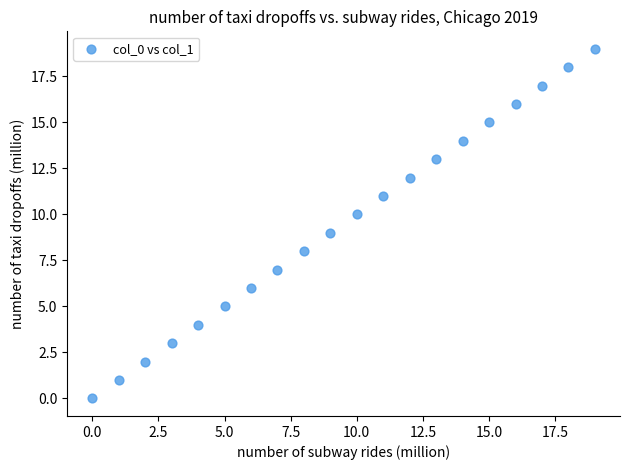

What is the range of Y values (max minus min)?

19